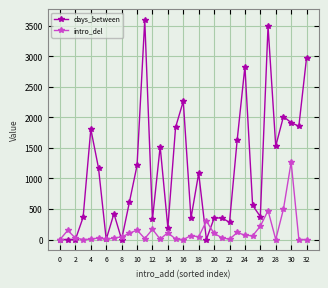

True or false: days_between has more than 2 interior local peaks.

True